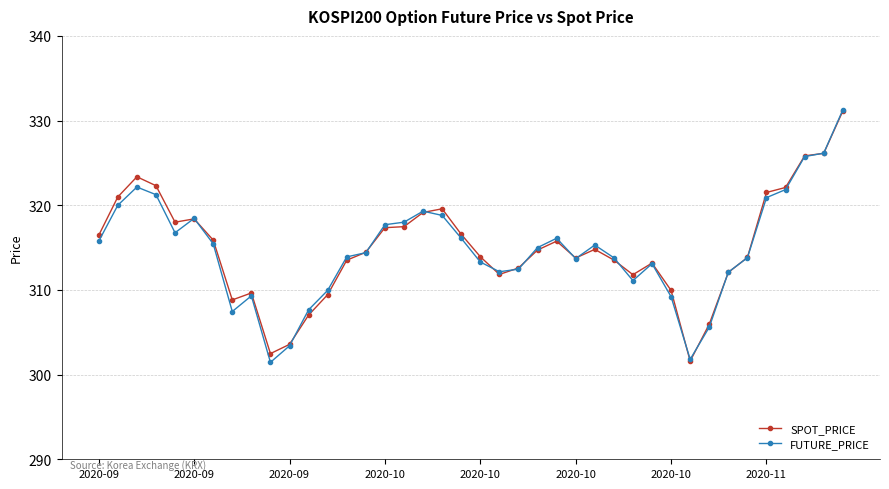

What is the highest value of the SPOT_PRICE series?

331.1